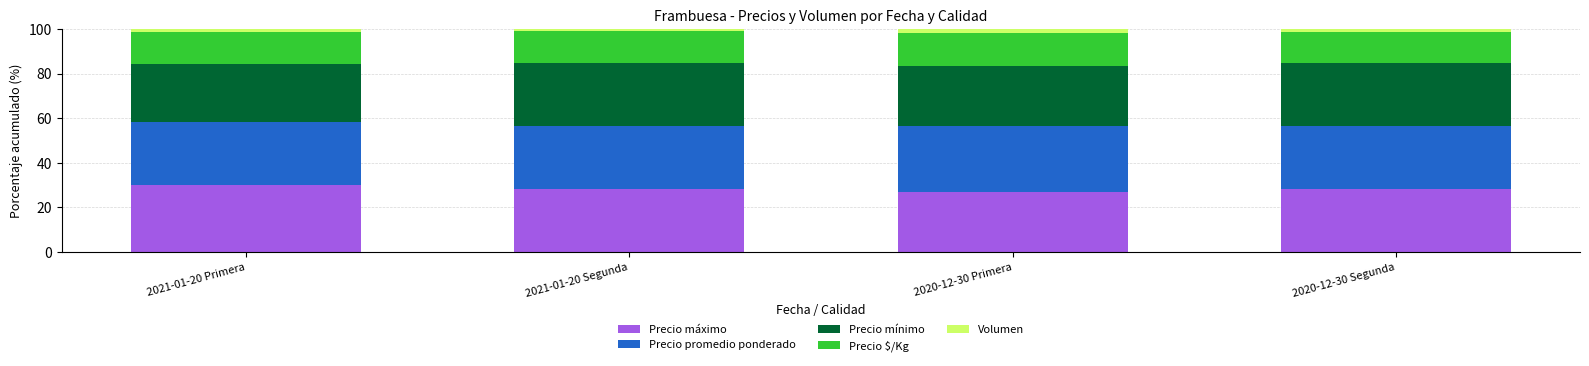

Does the chart contain stacked bars?

Yes